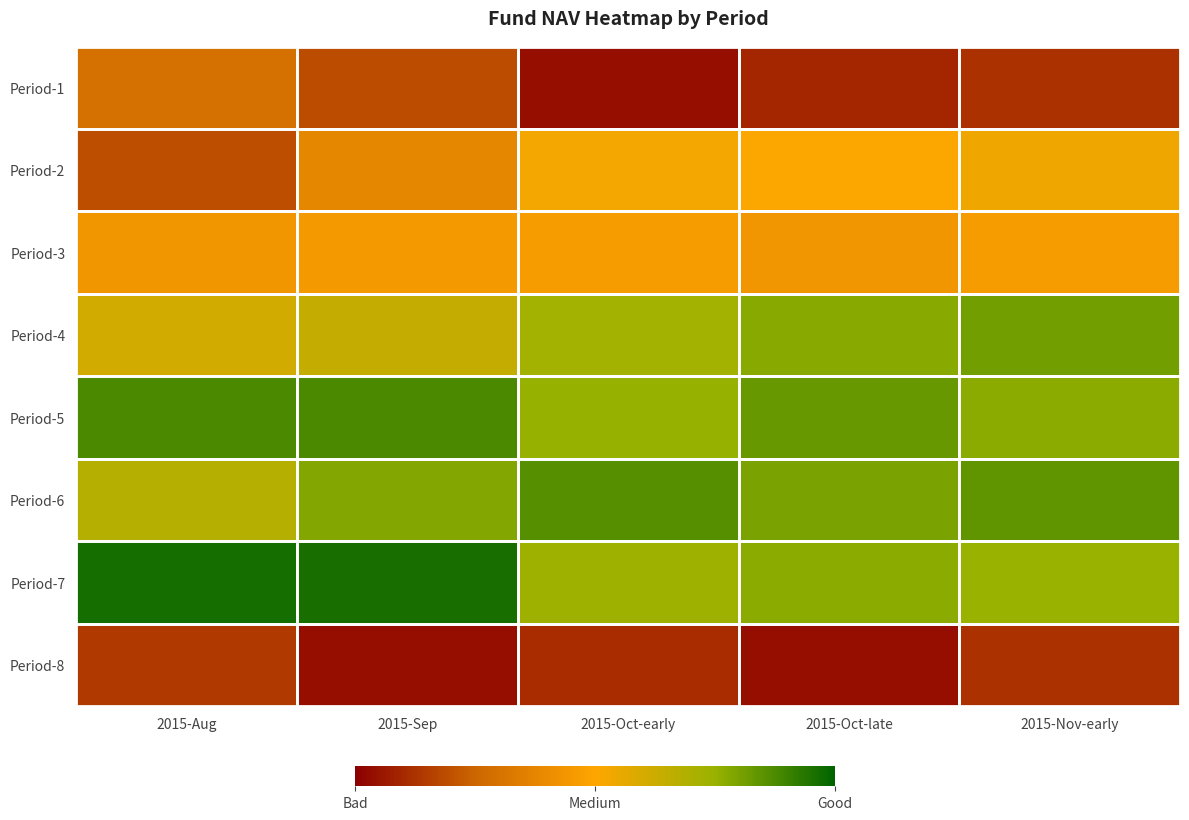

Count the number of categories in the chart.

5